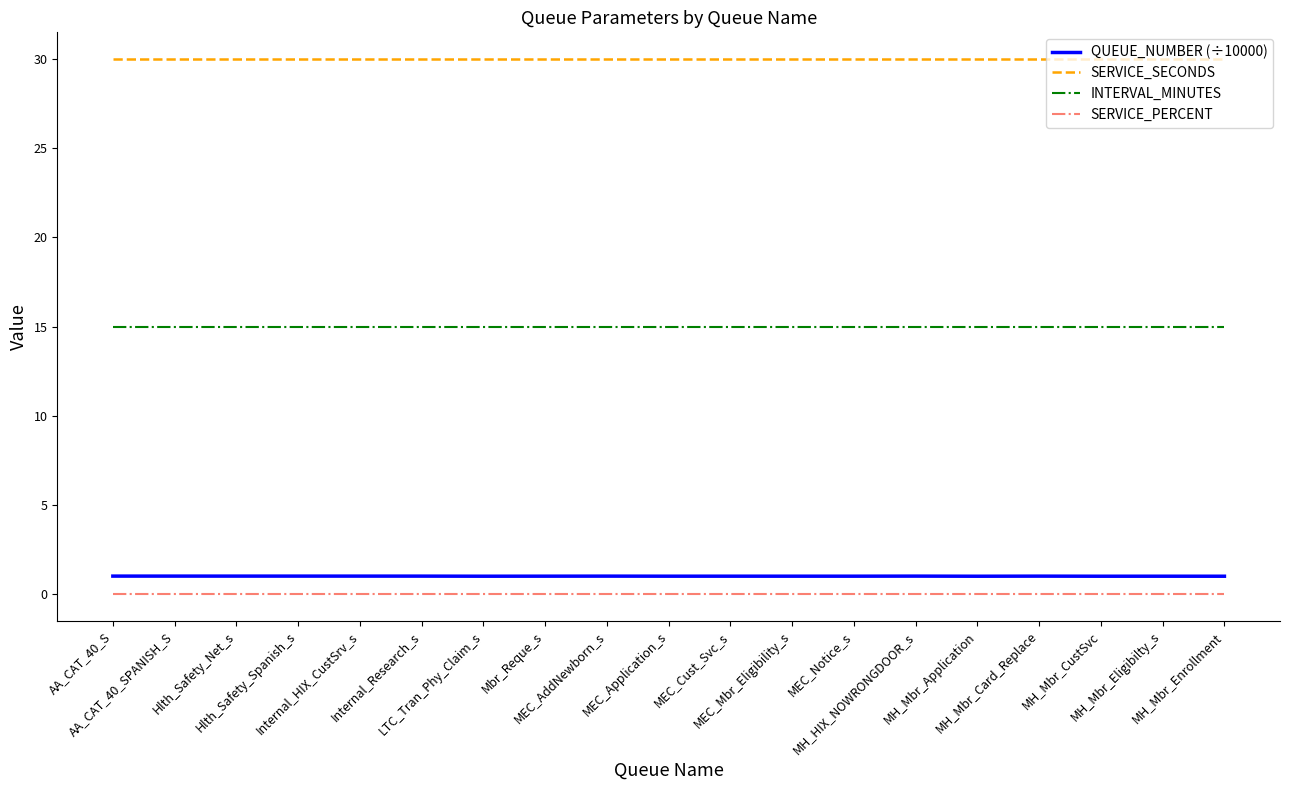

What is the lowest value of the INTERVAL_MINUTES series?

15.0